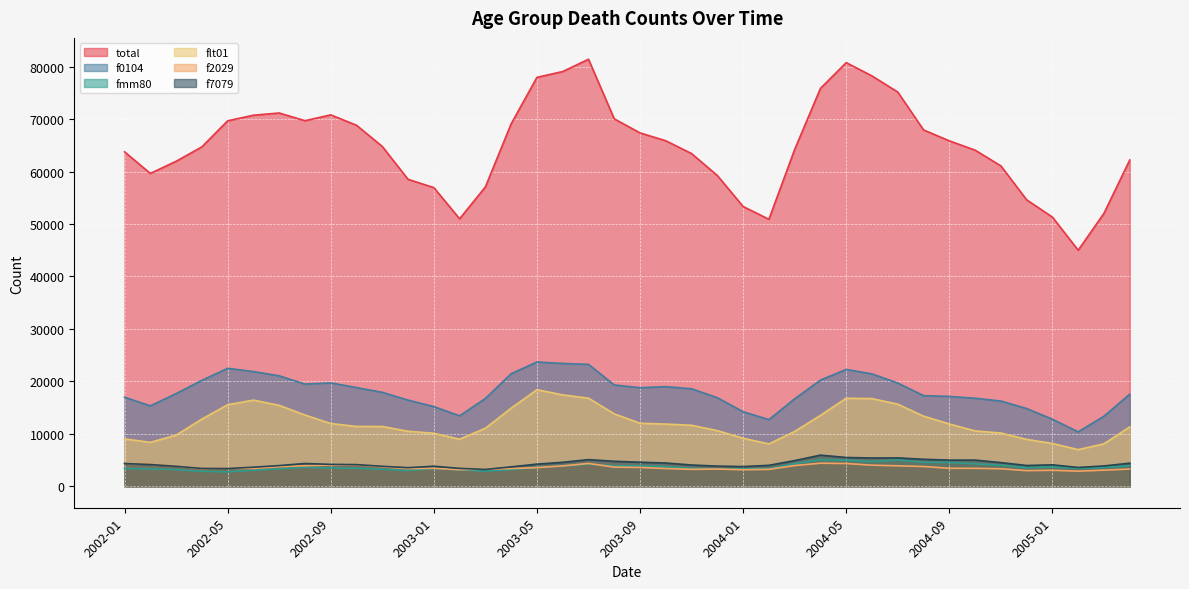

Count the number of categories in the chart.

40